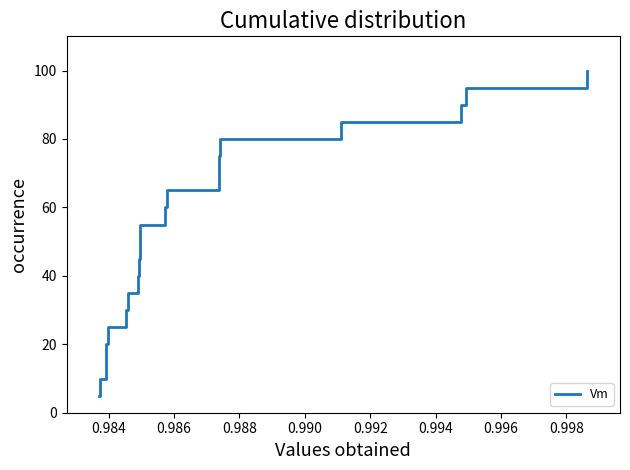

What is the minimum value shown in the chart?

5